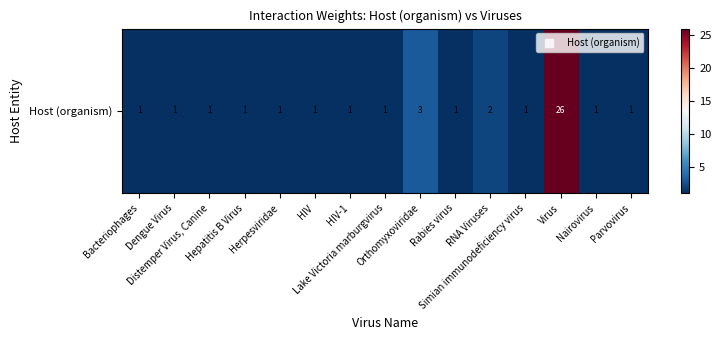

Is it true that the value at Simian immunodeficiency virus is 1?

False